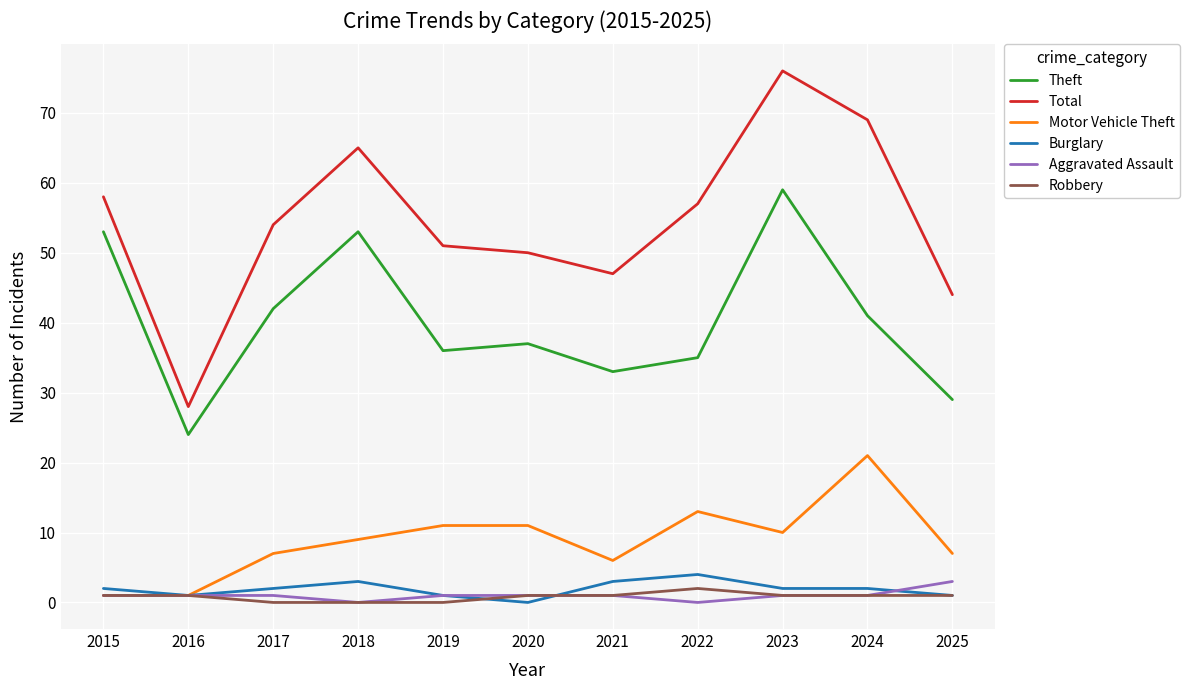

True or false: Theft and Burglary intersect in this chart.

False